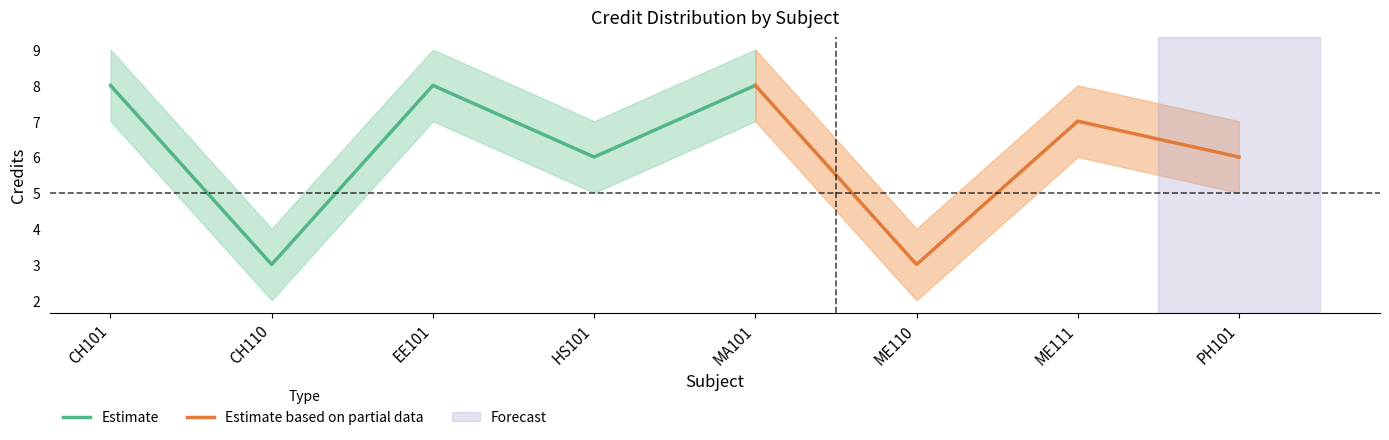

Count the number of data series in this chart.

3